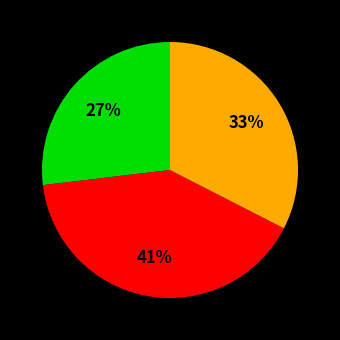

How many segments does this pie chart have?

3